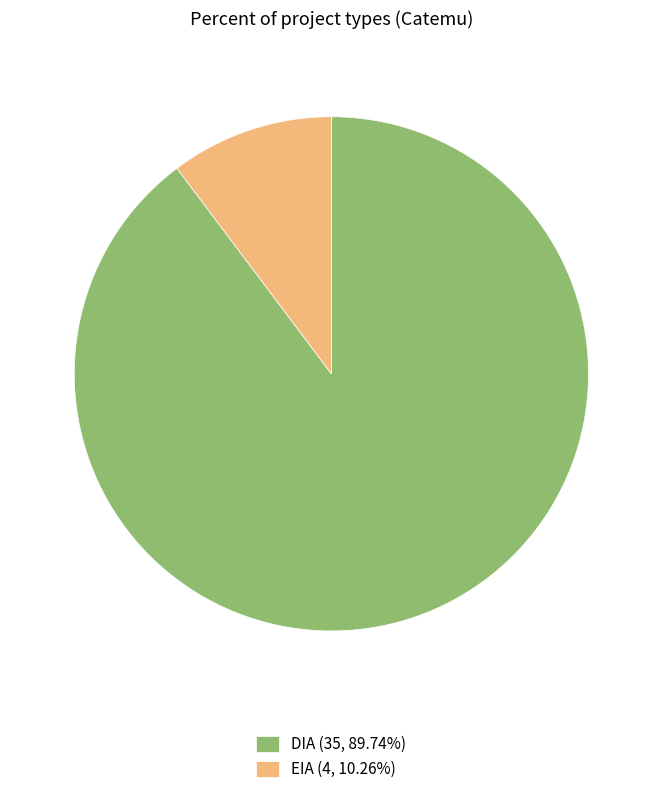

How many segments does this pie chart have?

2